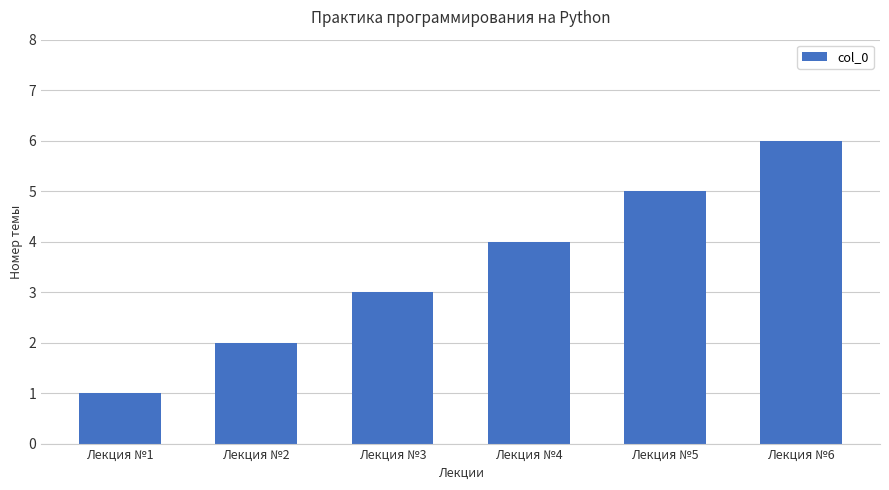

Rank the categories by value from highest to lowest.

Лекция №6, Лекция №5, Лекция №4, Лекция №3, Лекция №2, Лекция №1